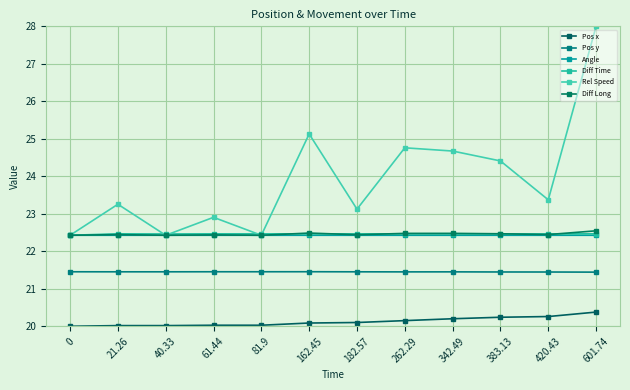

Which series has the largest range (max minus min)?

Rel Speed